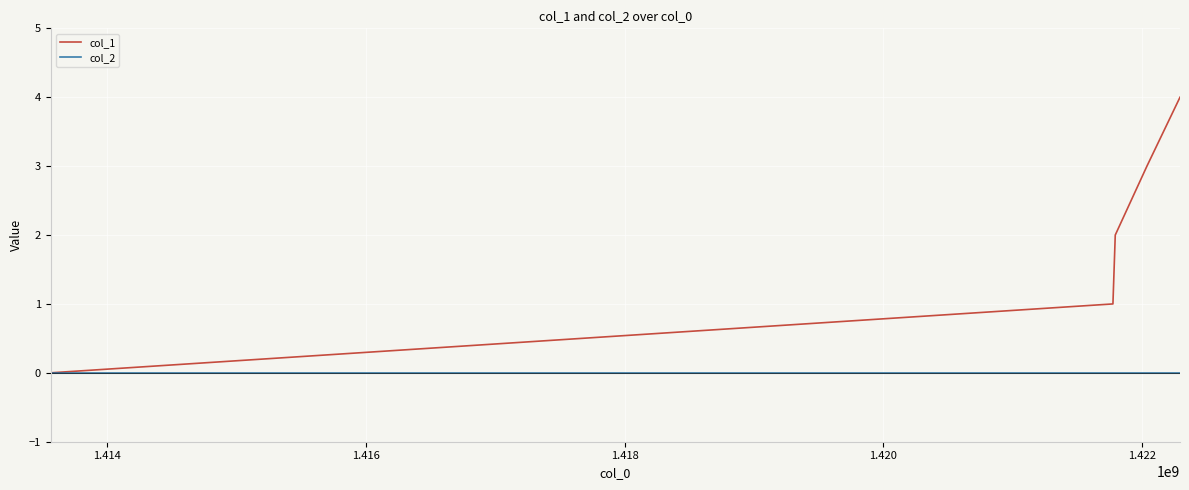

Which series has the largest total across all categories?

col_1